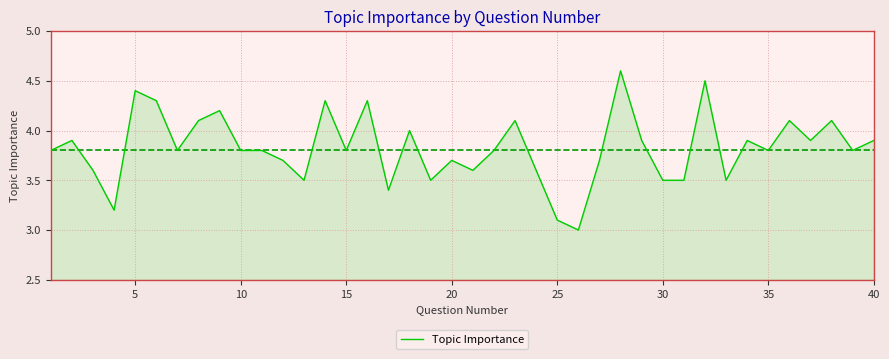

What is the greatest value displayed?

4.6